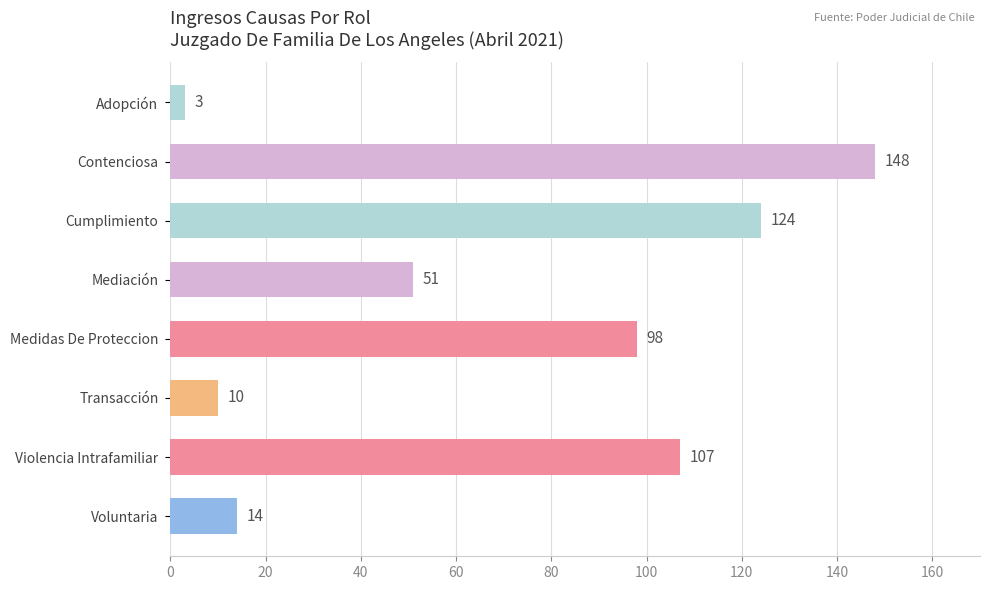

What is the minimum value shown in the chart?

3